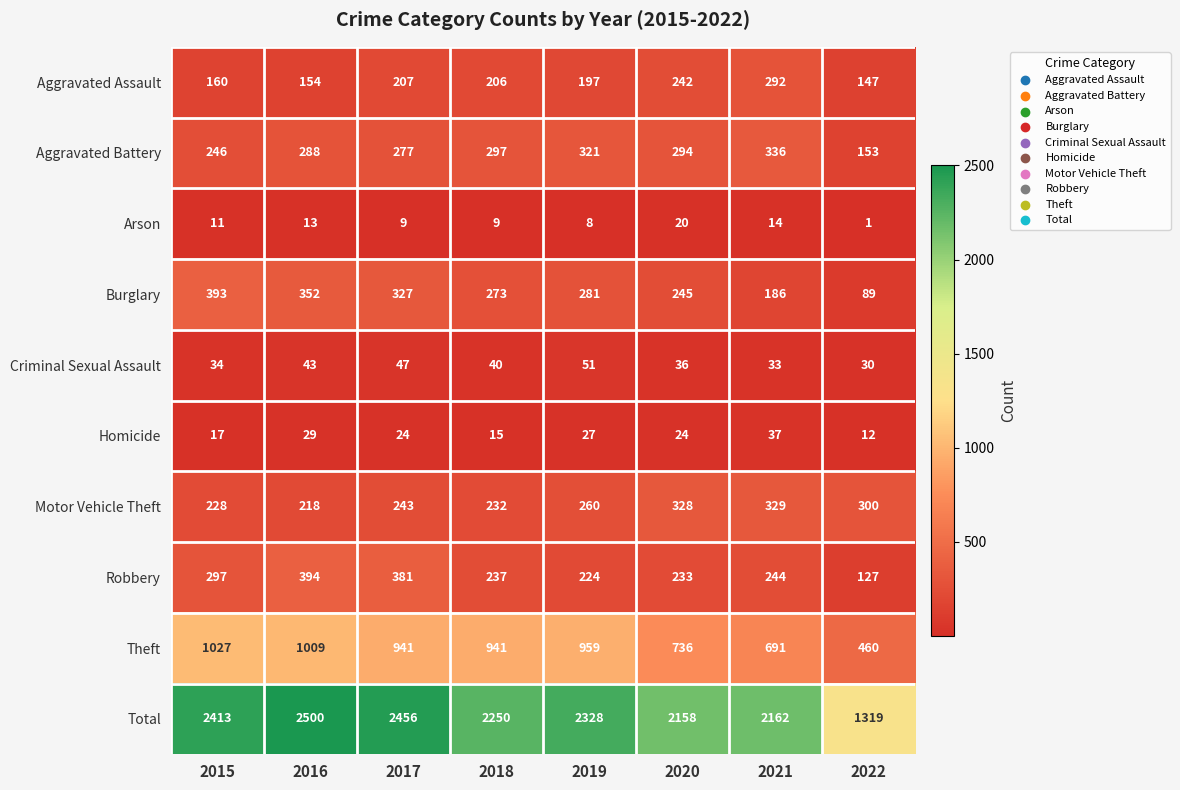

What is the spread (max minus min) of values at 2015?

2402